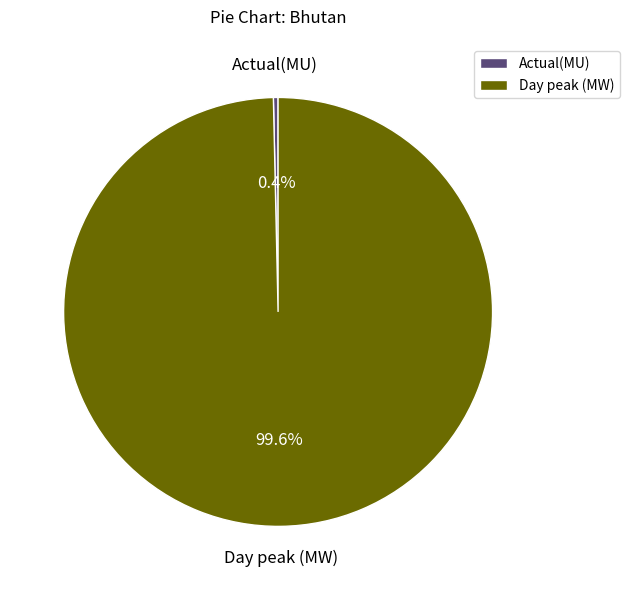

To the nearest percent, what is the difference between the largest and smallest slice percentages?

99%